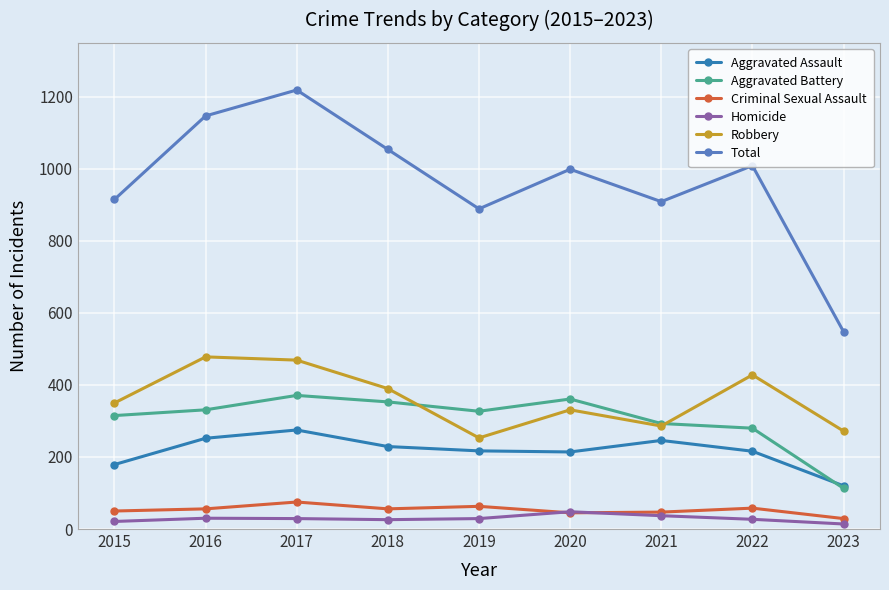

Which category has the highest value across all series?

2017